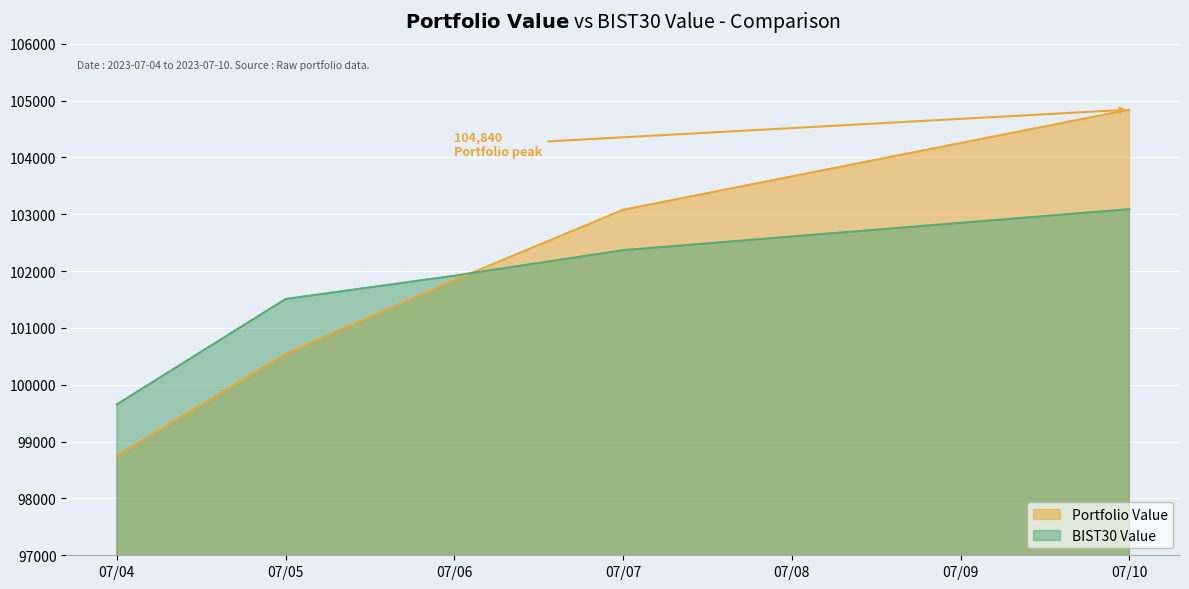

Reading left to right, transcribe all the data shown in this chart.

Portfolio Value: 07/04=98752.3	07/05=100542.5	07/06=101840.8	07/07=103077.9	07/10=104839.6
BIST30 Value: 07/04=99654.3	07/05=101508.3	07/06=101918.3	07/07=102367.2	07/10=103088.4